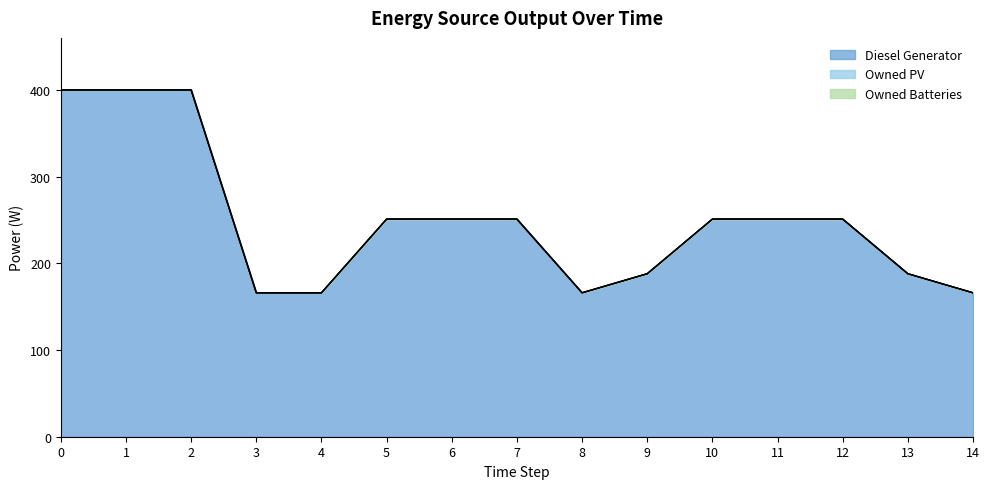

Which series has the largest range (max minus min)?

Diesel Generator